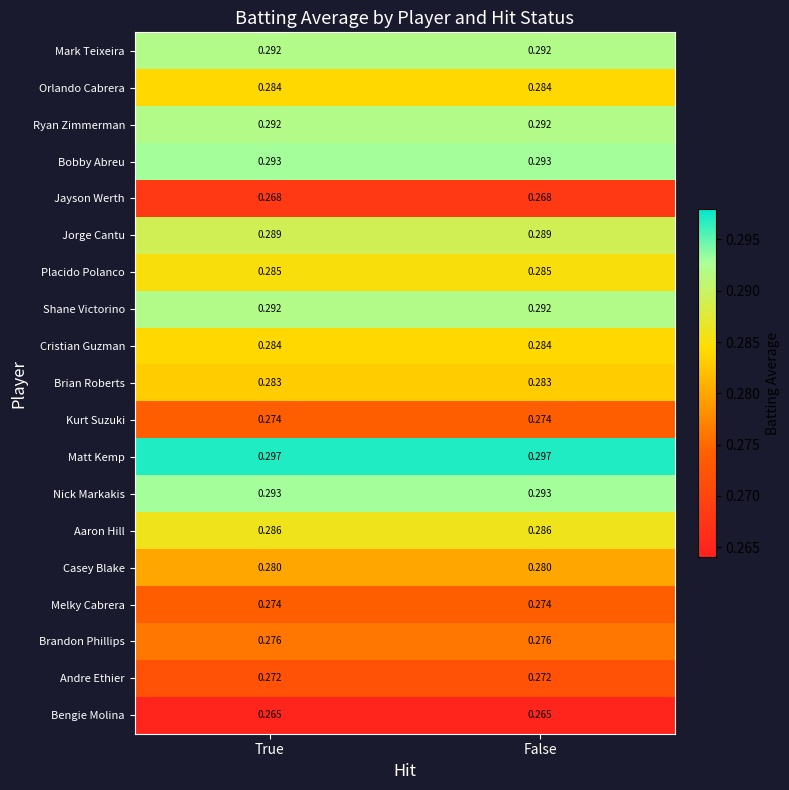

Is the value of Melky Cabrera at True greater than the value of Jorge Cantu at True?

No